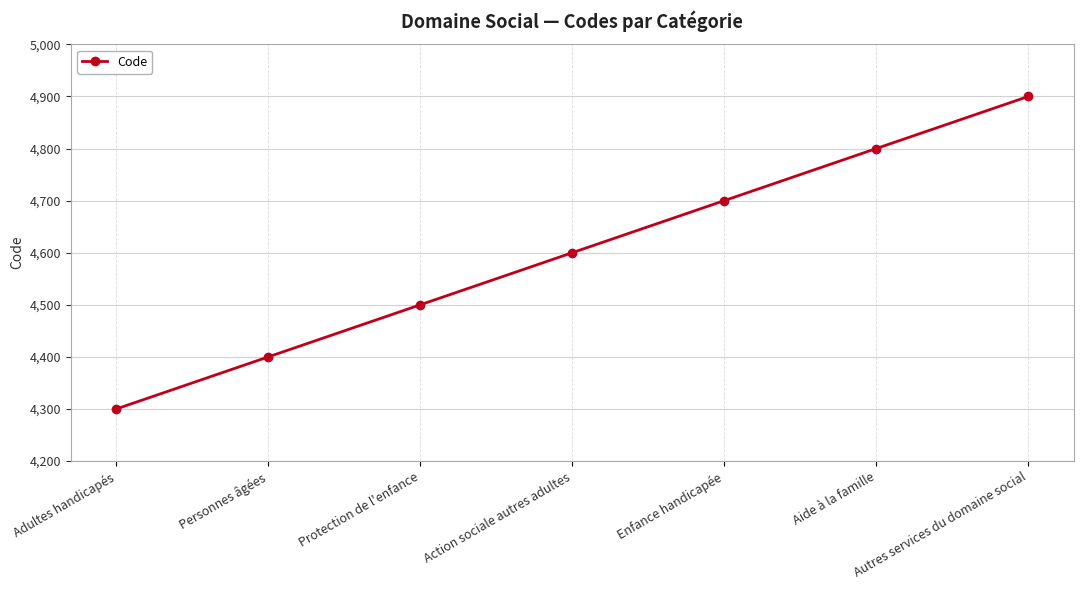

What is the difference between the maximum and minimum values?

600